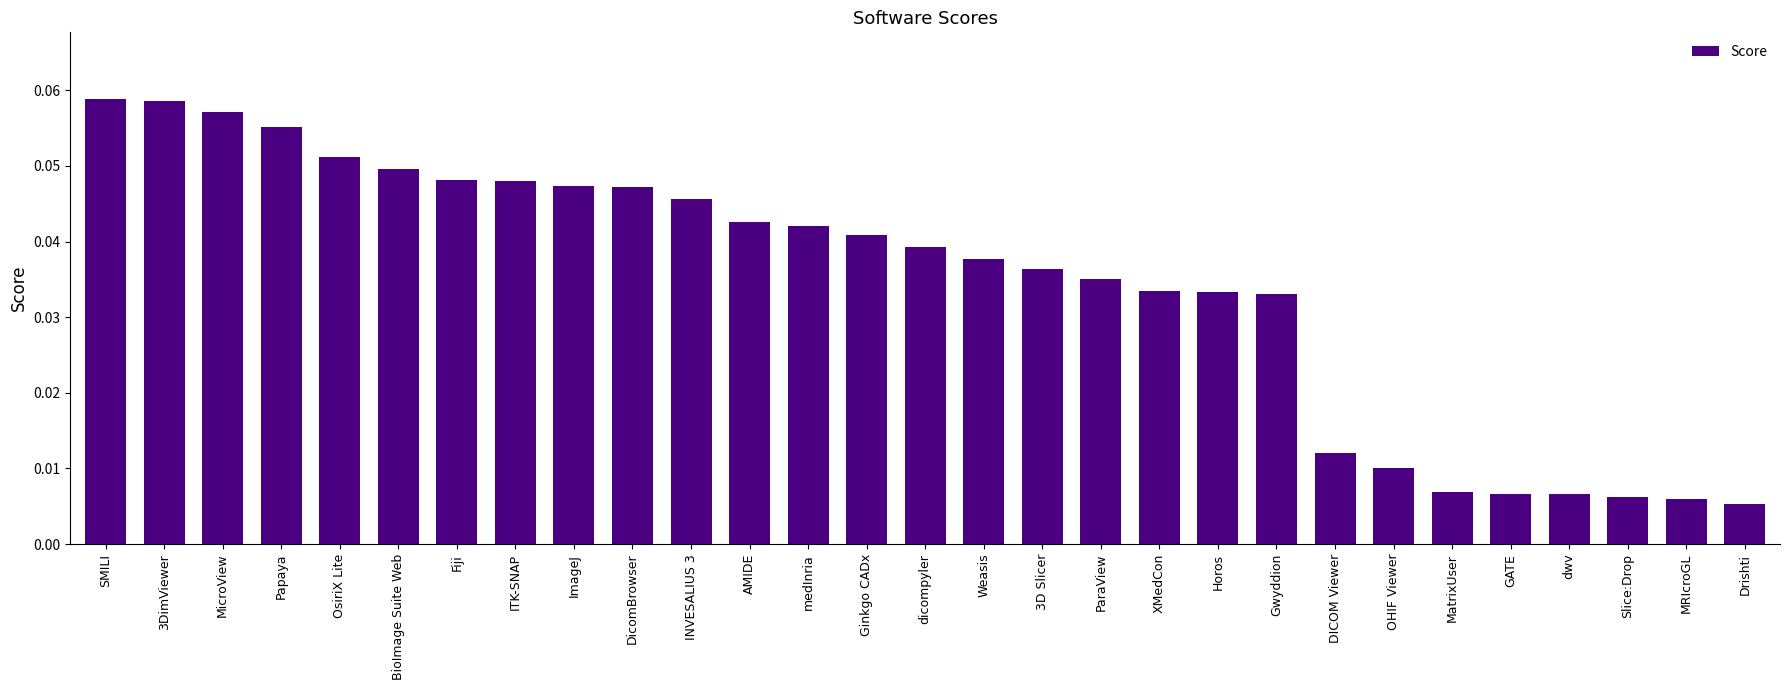

What position from the left is MicroView?

3